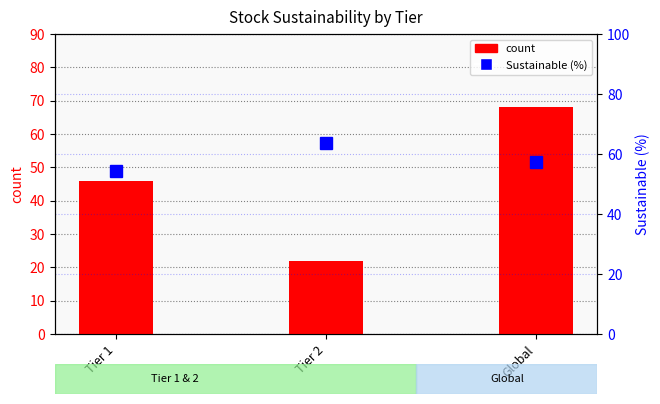

At which label is count closest to 45?

Tier 1